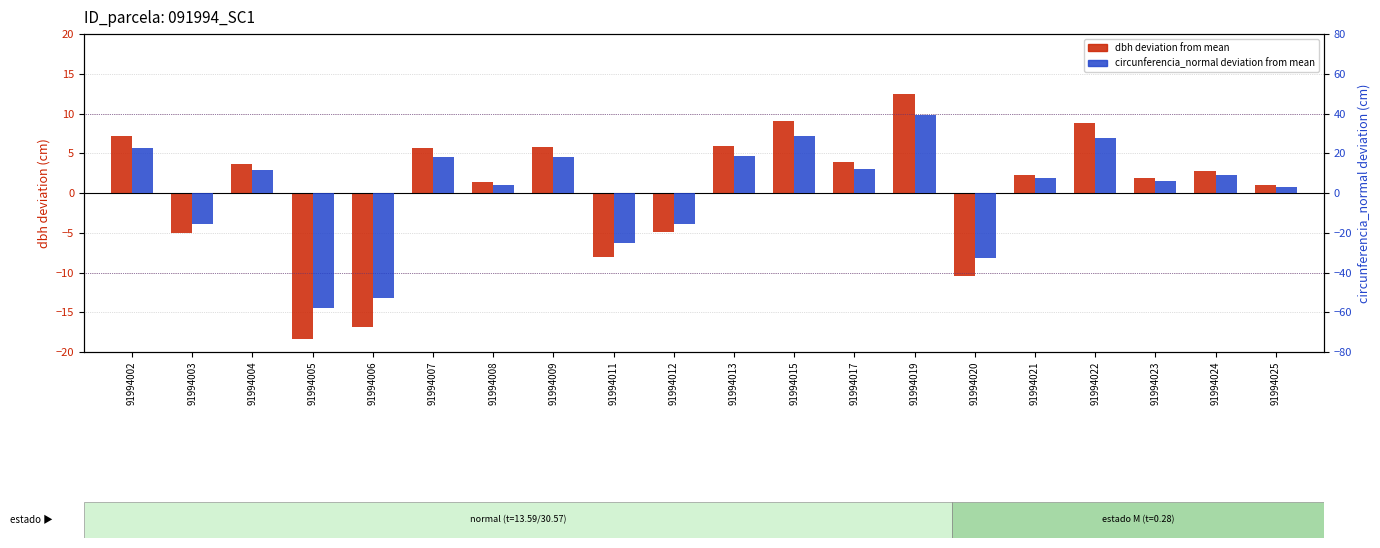

Where is dbh deviation nearest to the value -2?

91994012